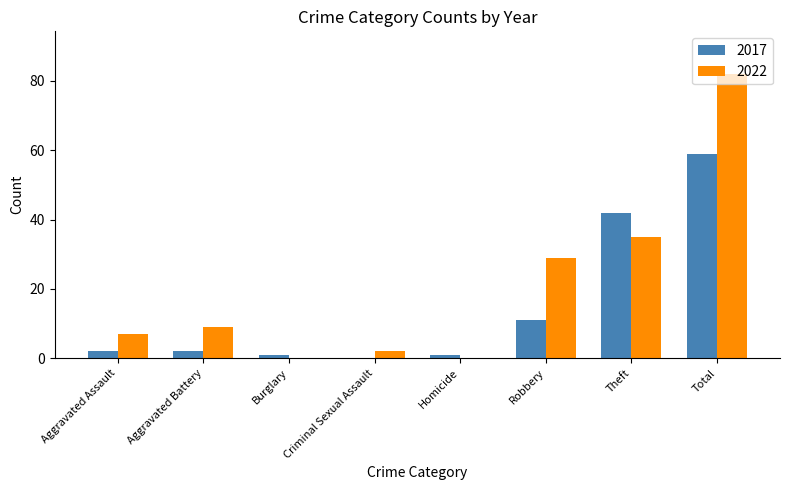

Reading left to right, extract all data points from this chart.

2017: 2	2	1	0	1	11	42	59
2022: 7	9	0	2	0	29	35	82